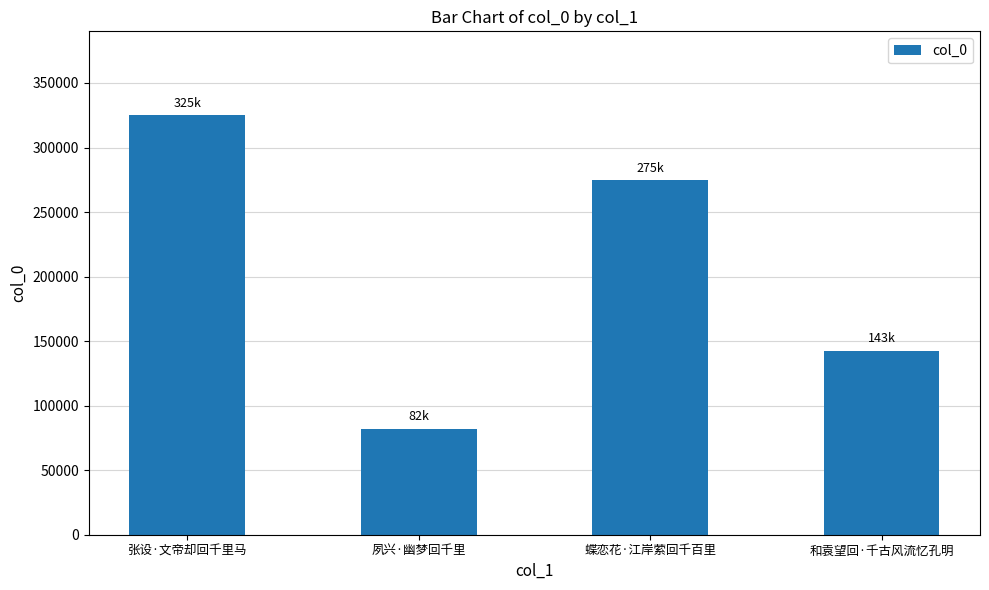

What is the average value?

206019